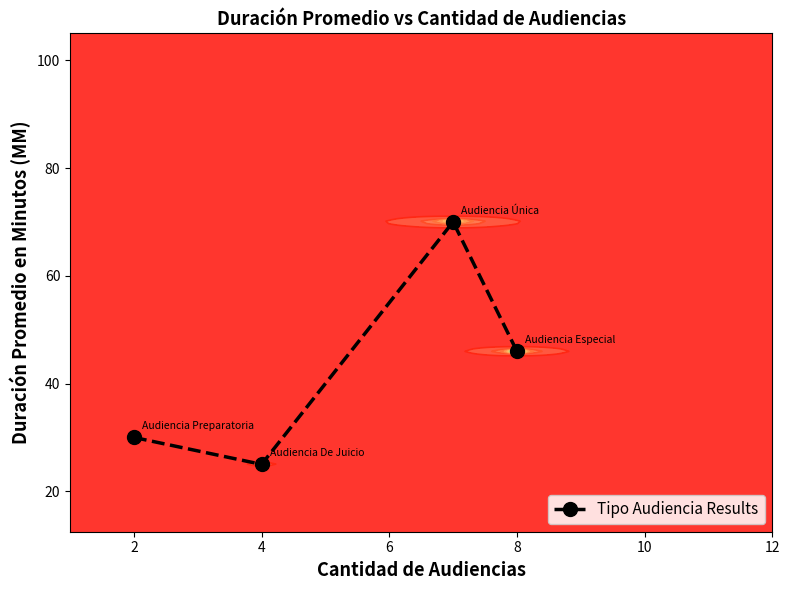

What is the difference between the maximum and minimum values?

45